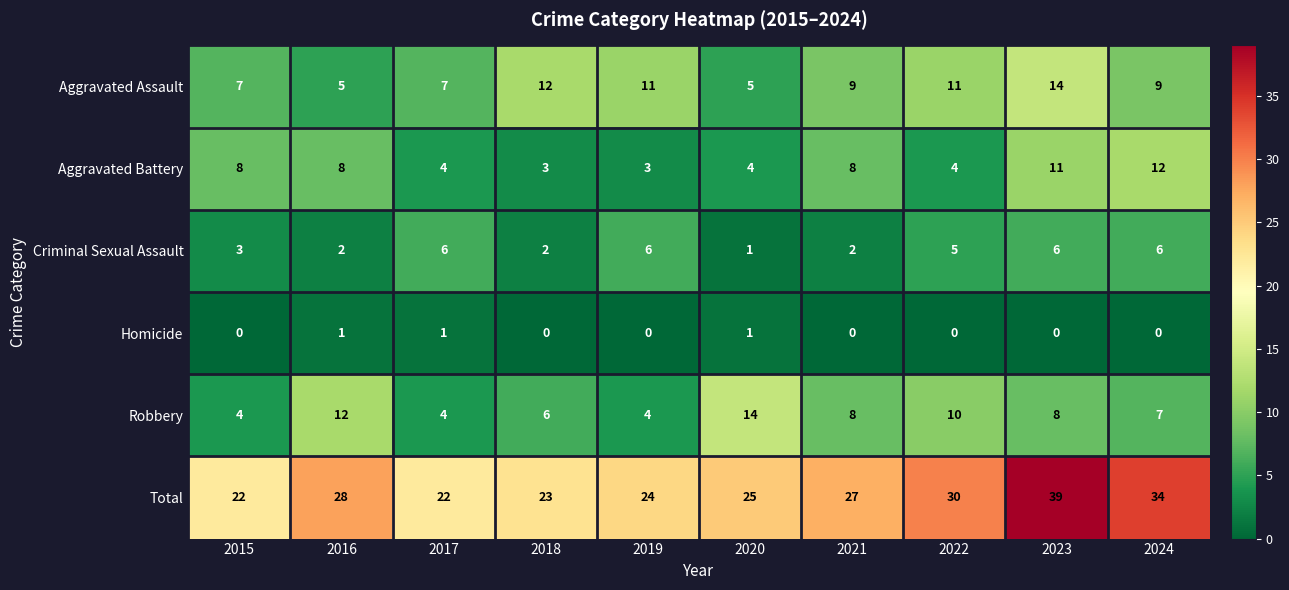

What is the sum of the Aggravated Battery values at 2023 and 2019?

14